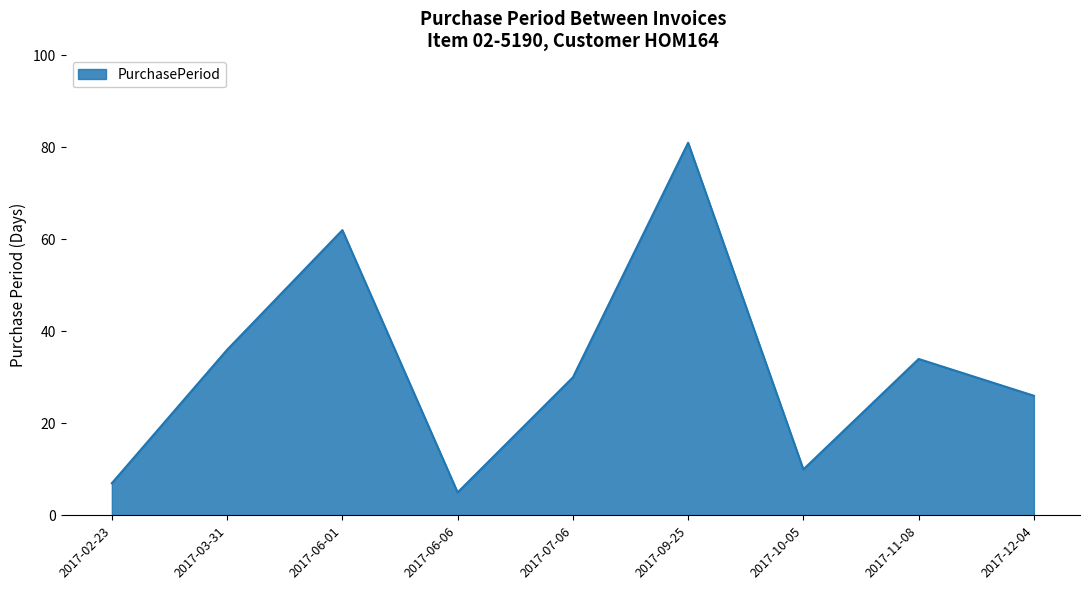

What position from the right is 2017-10-05?

3